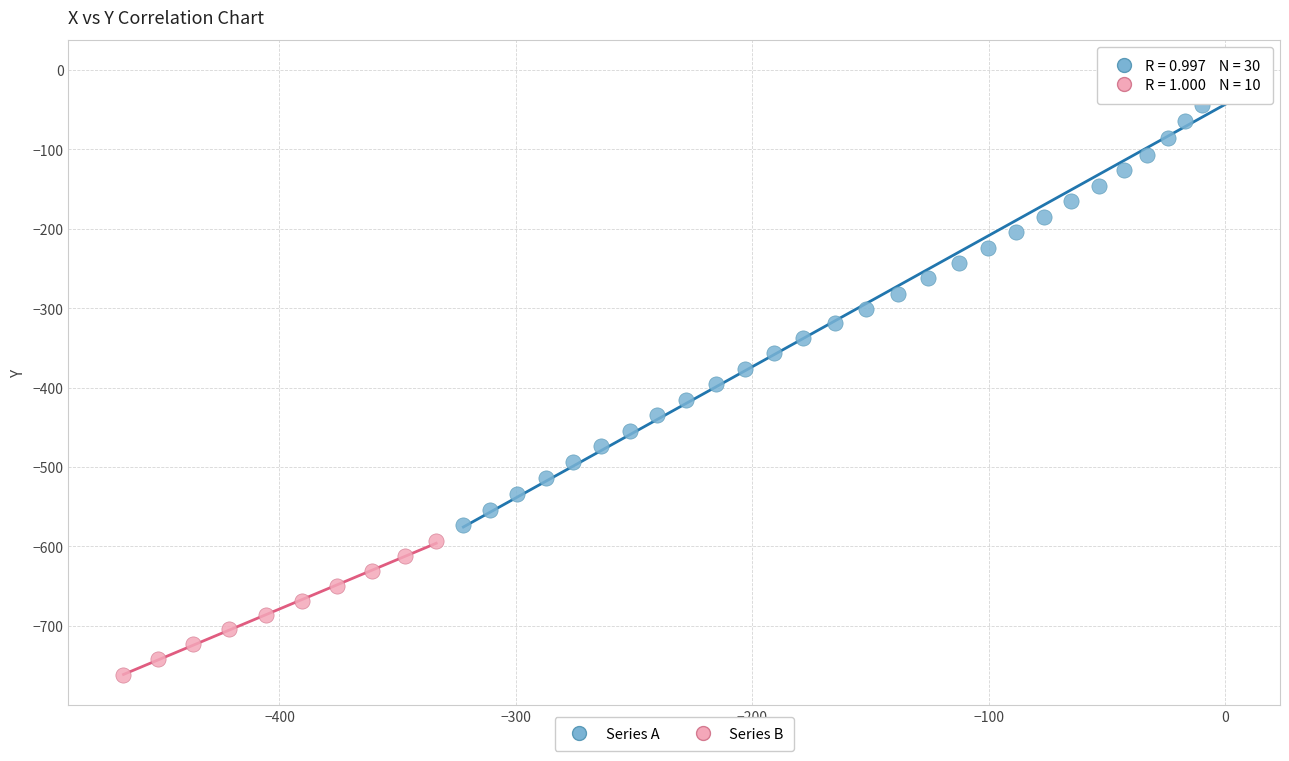

Which series has the largest Y range (max minus min)?

Series A